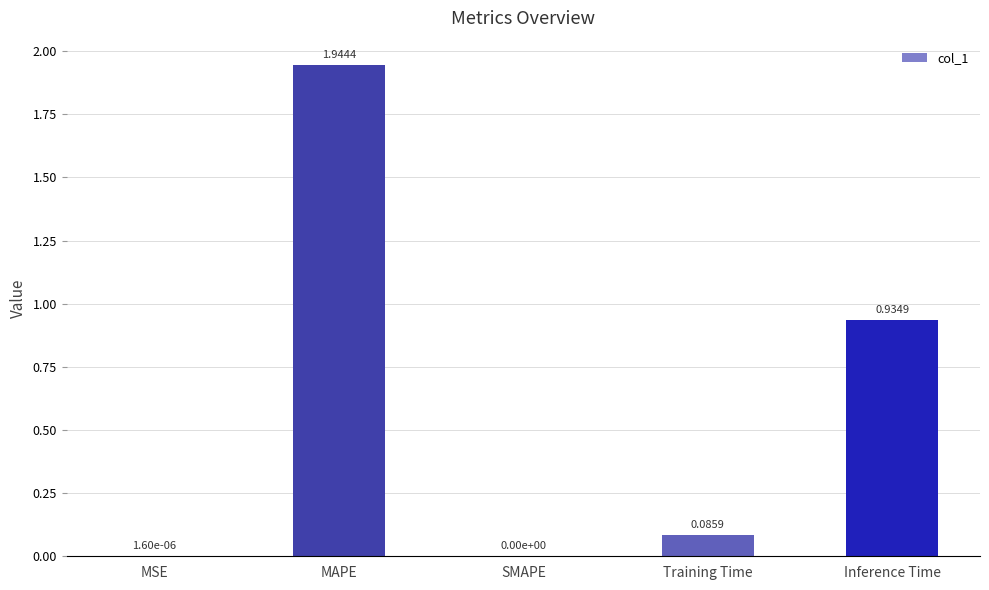

Which category has the highest value across all series?

MAPE